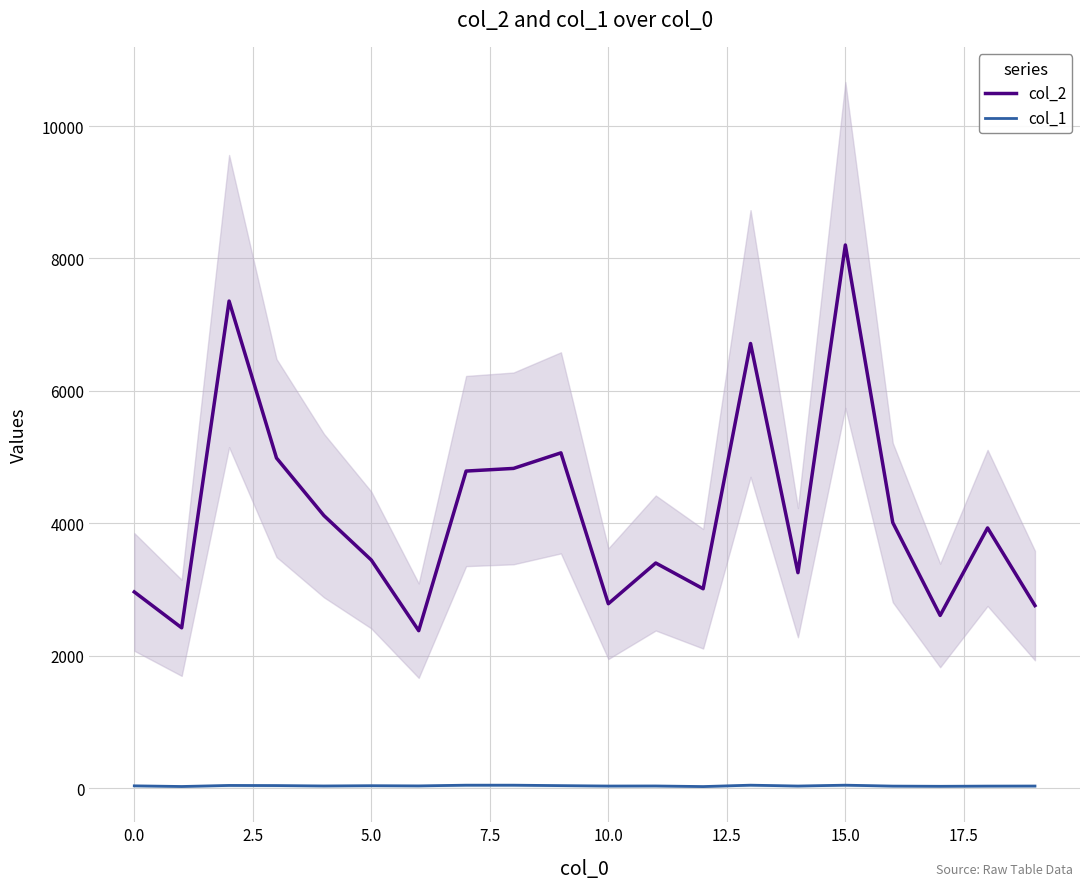

True or false: col_1 and col_2 intersect in this chart.

False